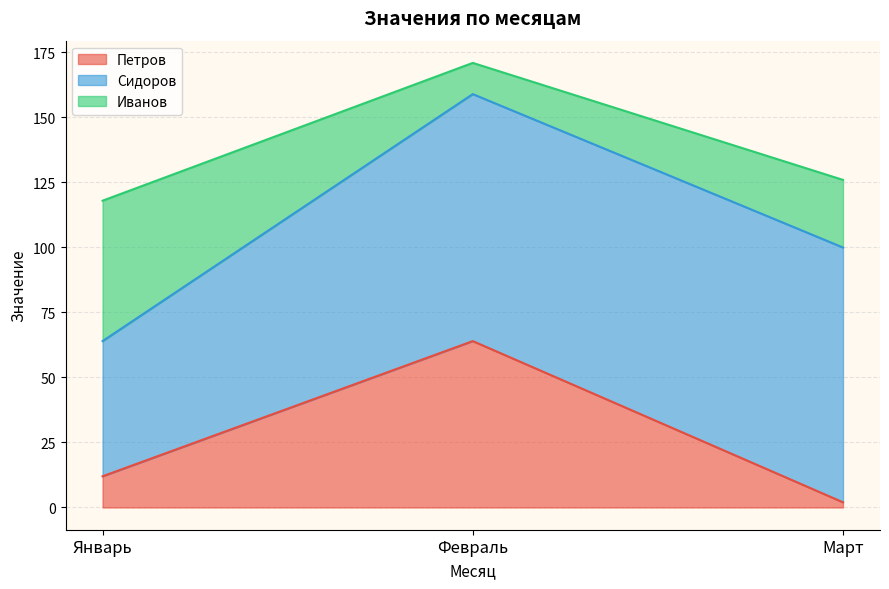

At which label is Петров closest to 33?

Январь